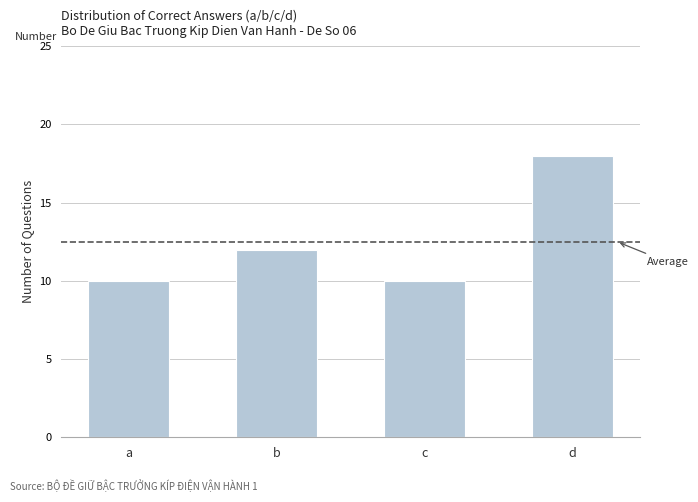

Reading right to left, list all the values displayed in this chart.

18	10	12	10